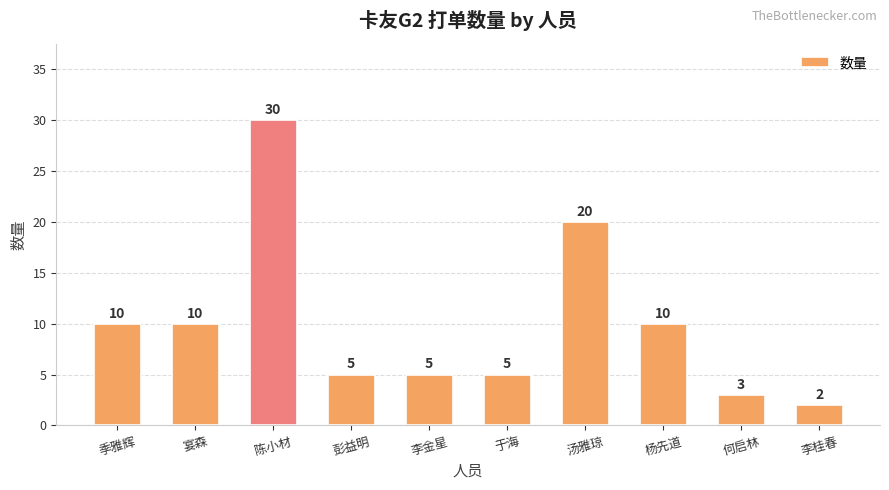

What is the label of the 3rd bar from the left?

陈小材